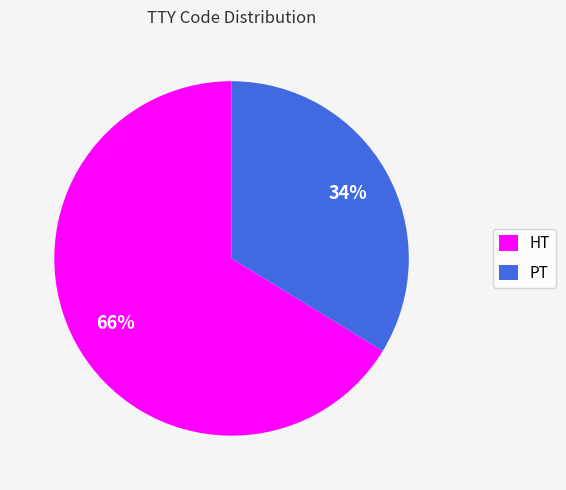

Count the number of slices in the pie.

2